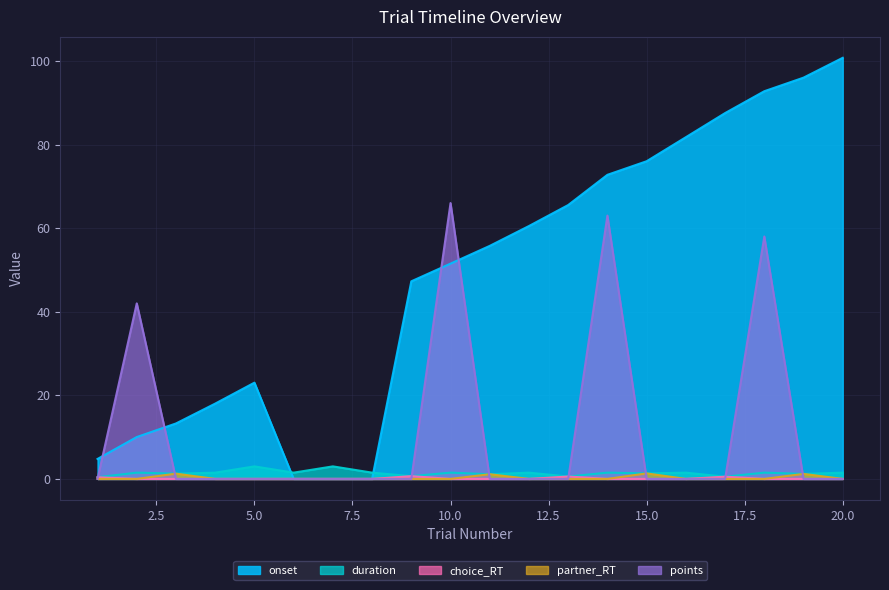

Does the chart display data point markers on the line(s)?

No